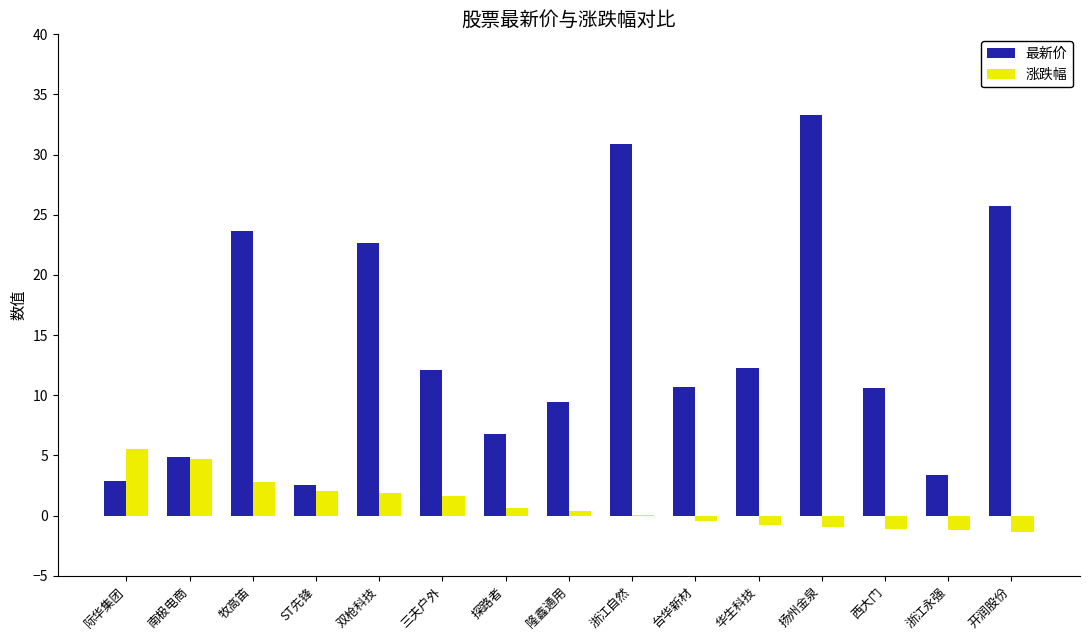

What are all the series names shown in the legend?

最新价, 涨跌幅